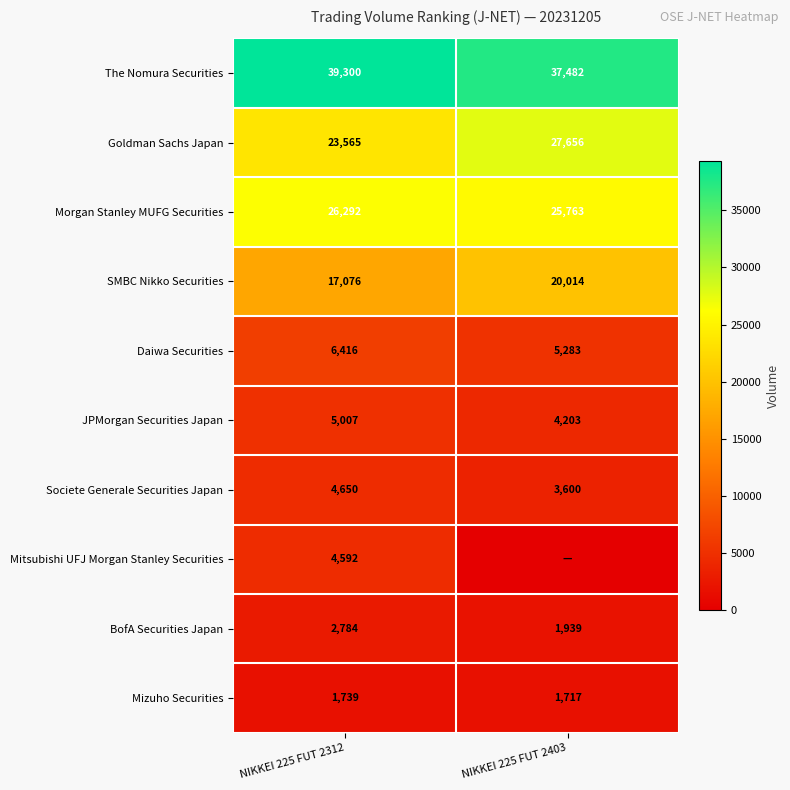

Is it true that Goldman Sachs Japan equals 46708 at NIKKEI 225 FUT 2403?

False